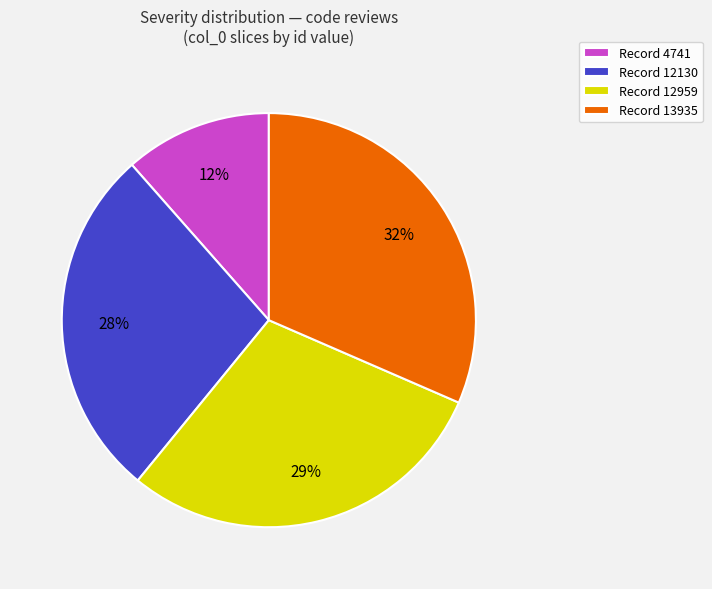

Which has a higher value, Record 12130 or Record 12959?

Record 12959